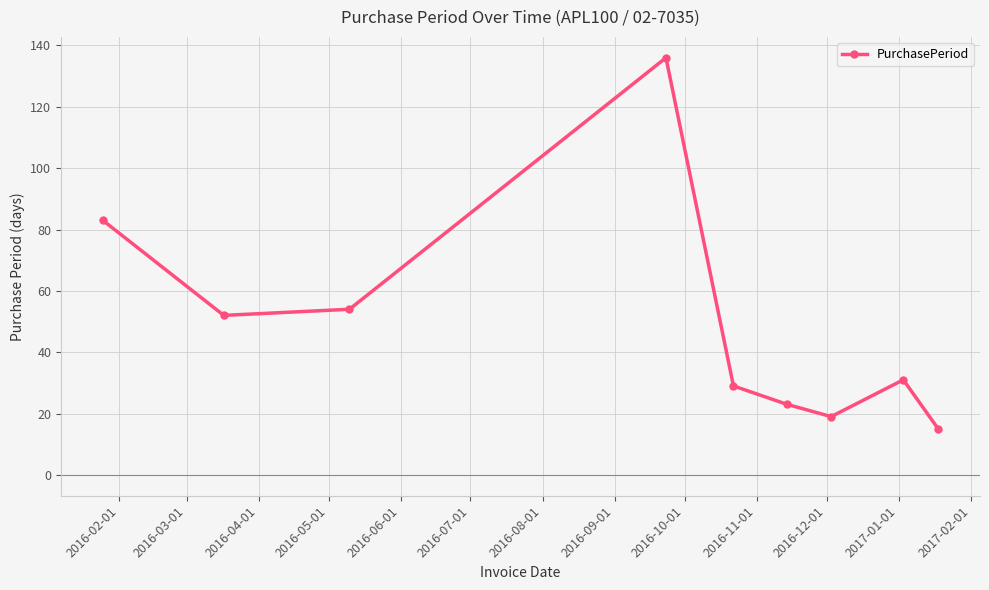

What is the value of the 9th point from the left?

15